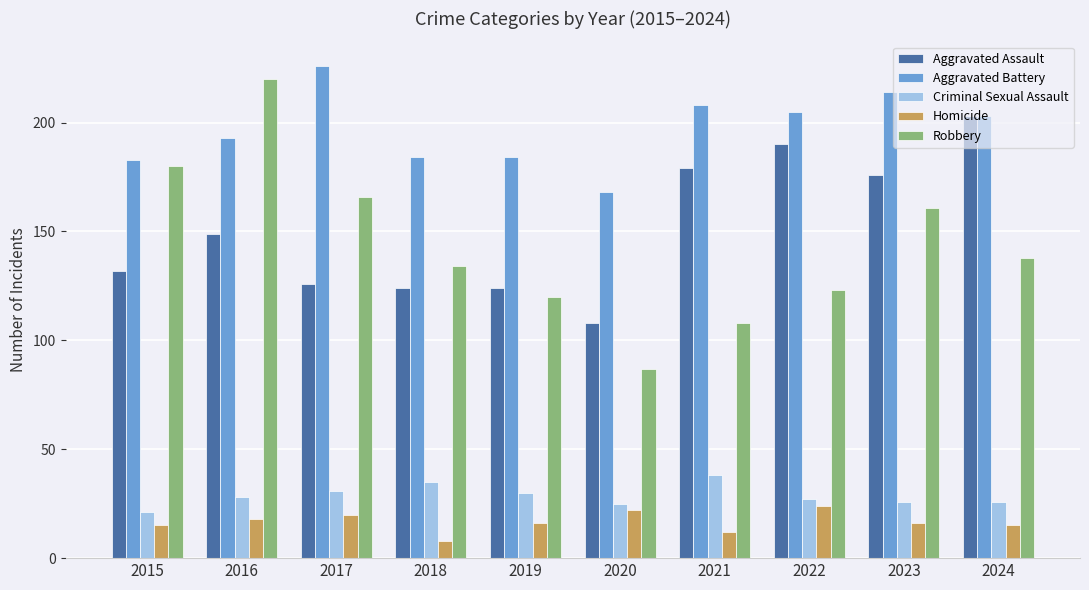

What is the average value of the Criminal Sexual Assault series?

29